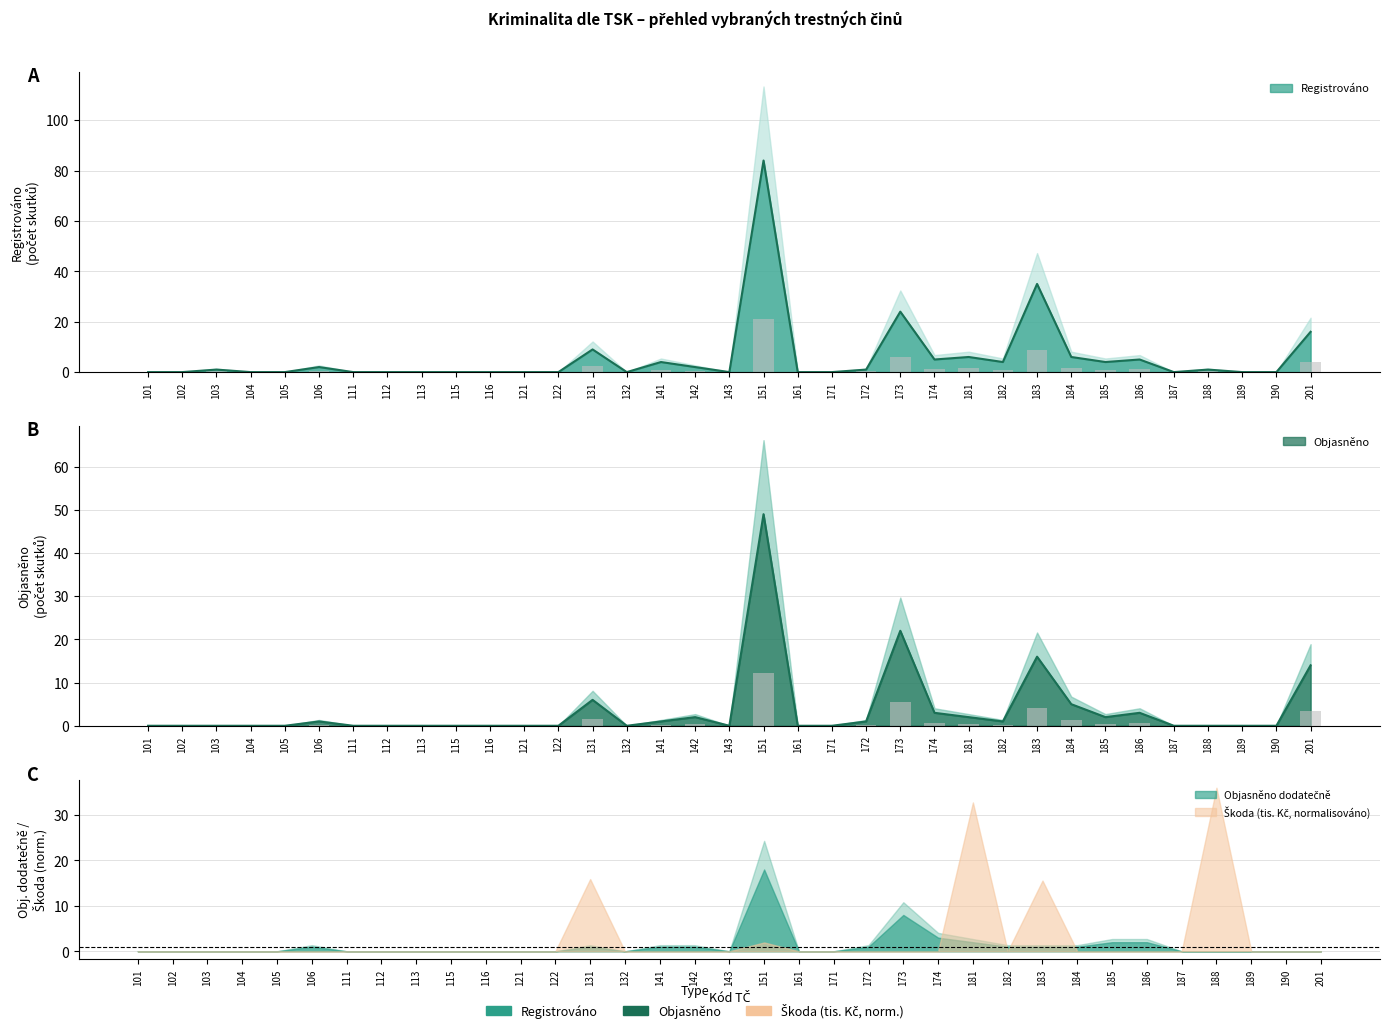

How many positive values does the Objasněno series have?

15